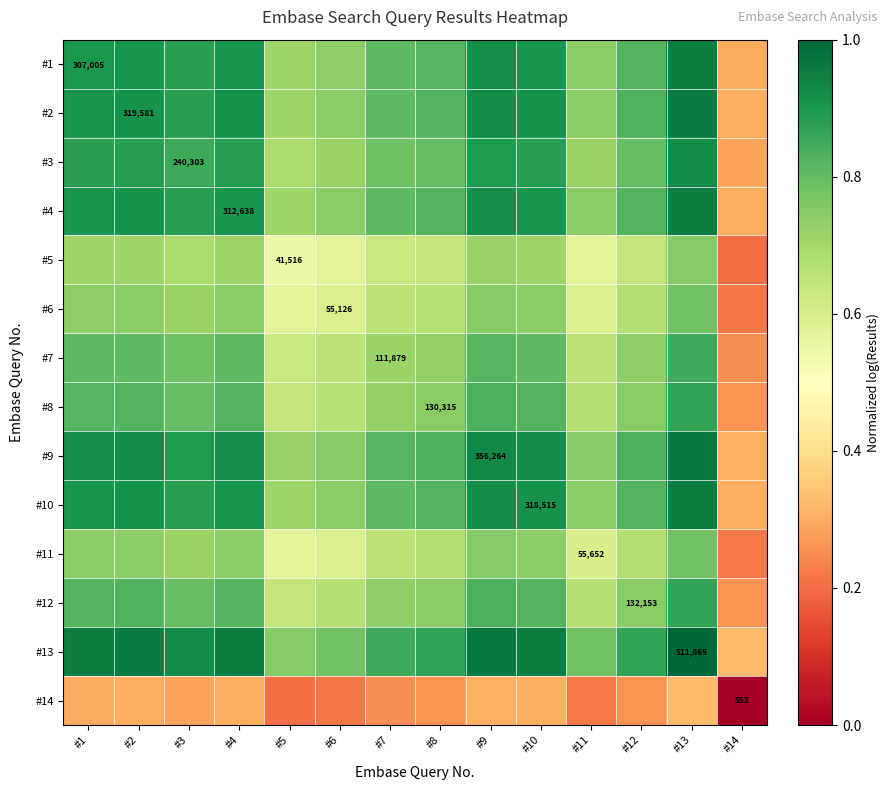

At which category is the sum across all series the highest?

#13